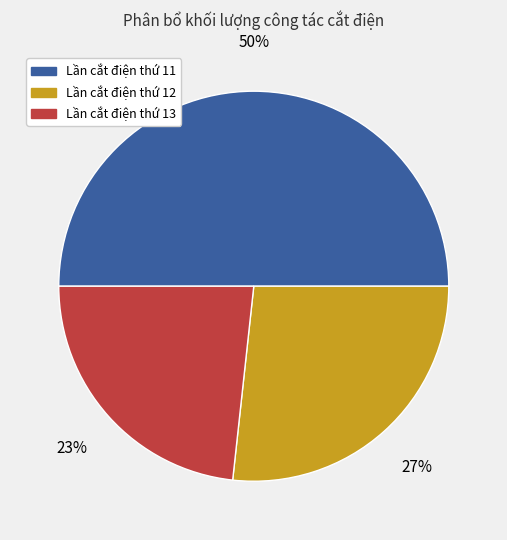

To the nearest percent, what portion does Lần cắt điện thứ 13 represent?

23%